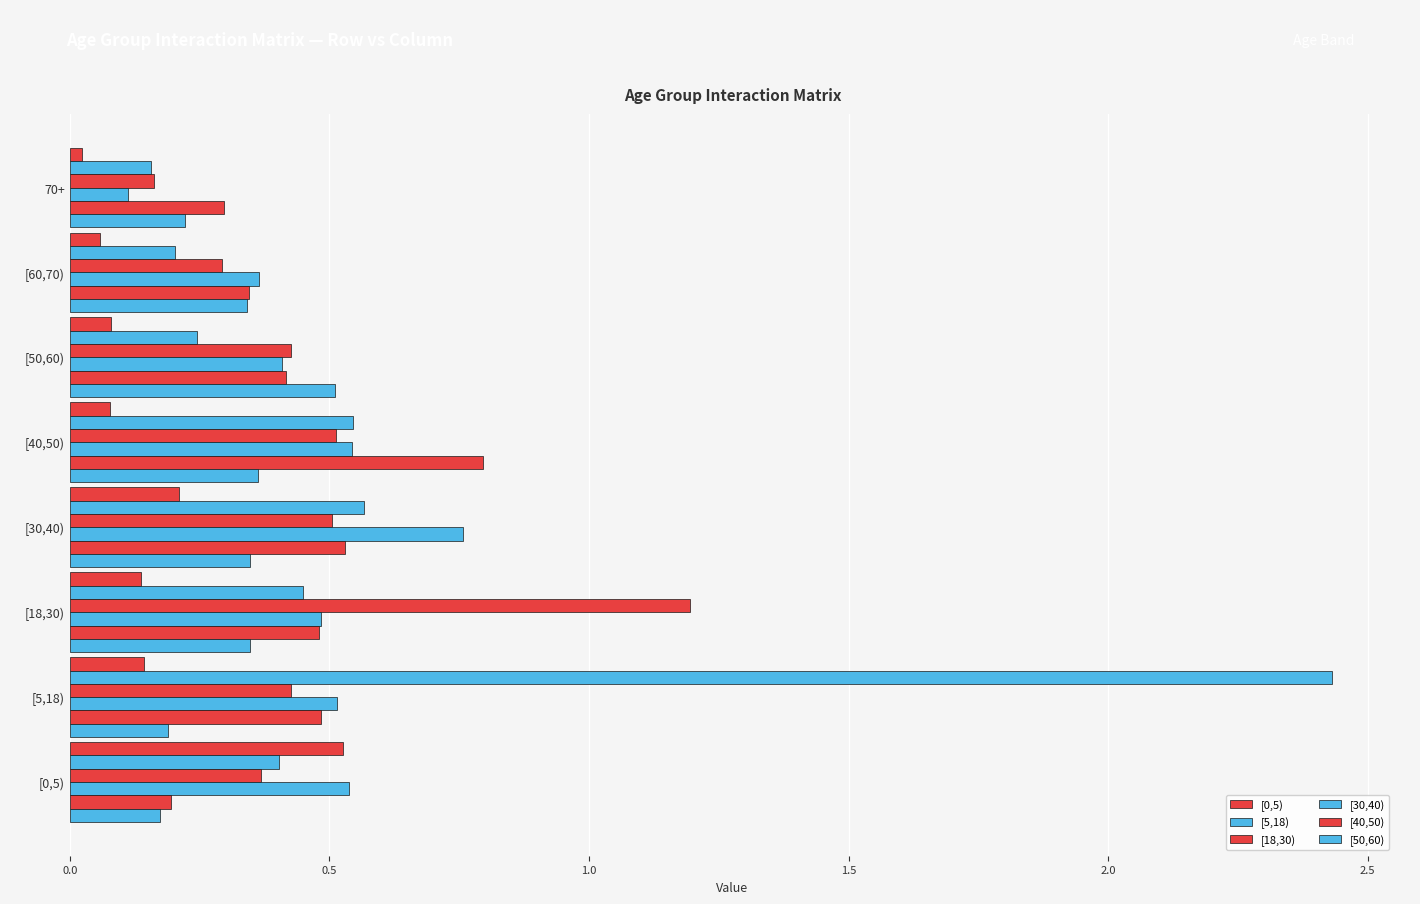

Count the [40,50) values in the range 0 to 1.

8